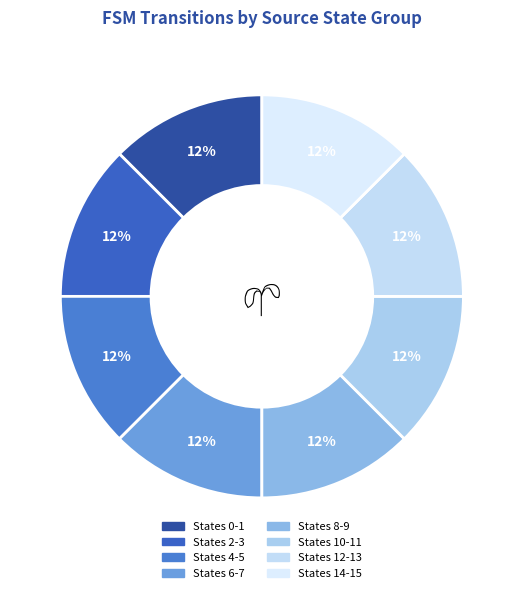

How many slices are in this pie chart?

8